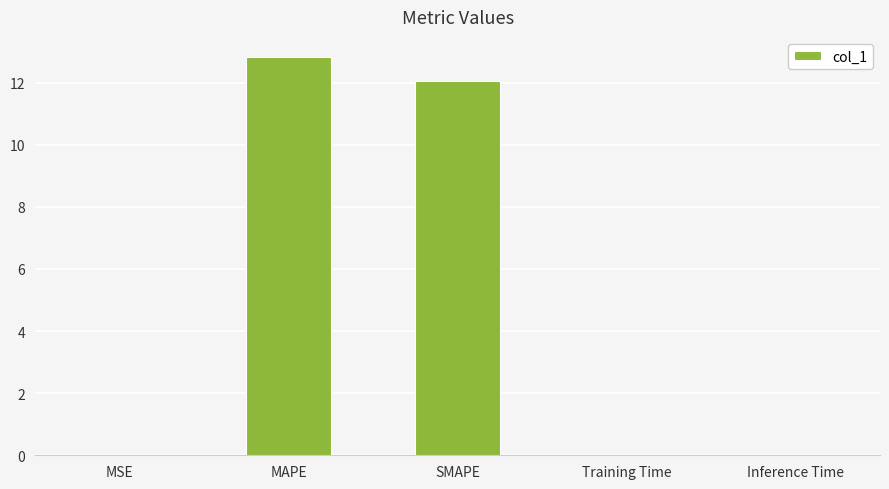

Are the bars horizontal?

No